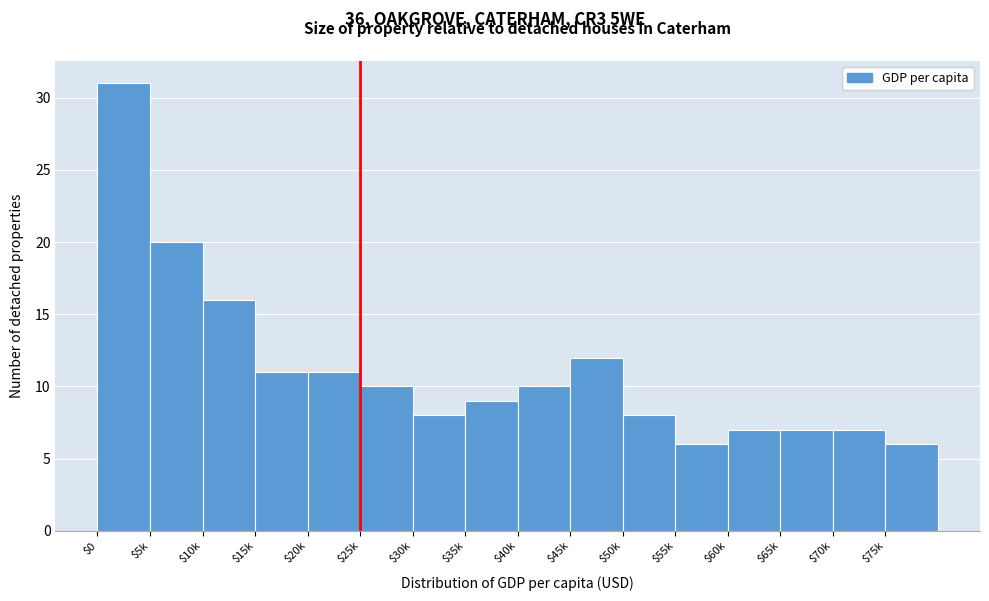

Reading right to left, what are all the values shown in this chart?

6	7	7	7	6	8	12	10	9	8	10	11	11	16	20	31